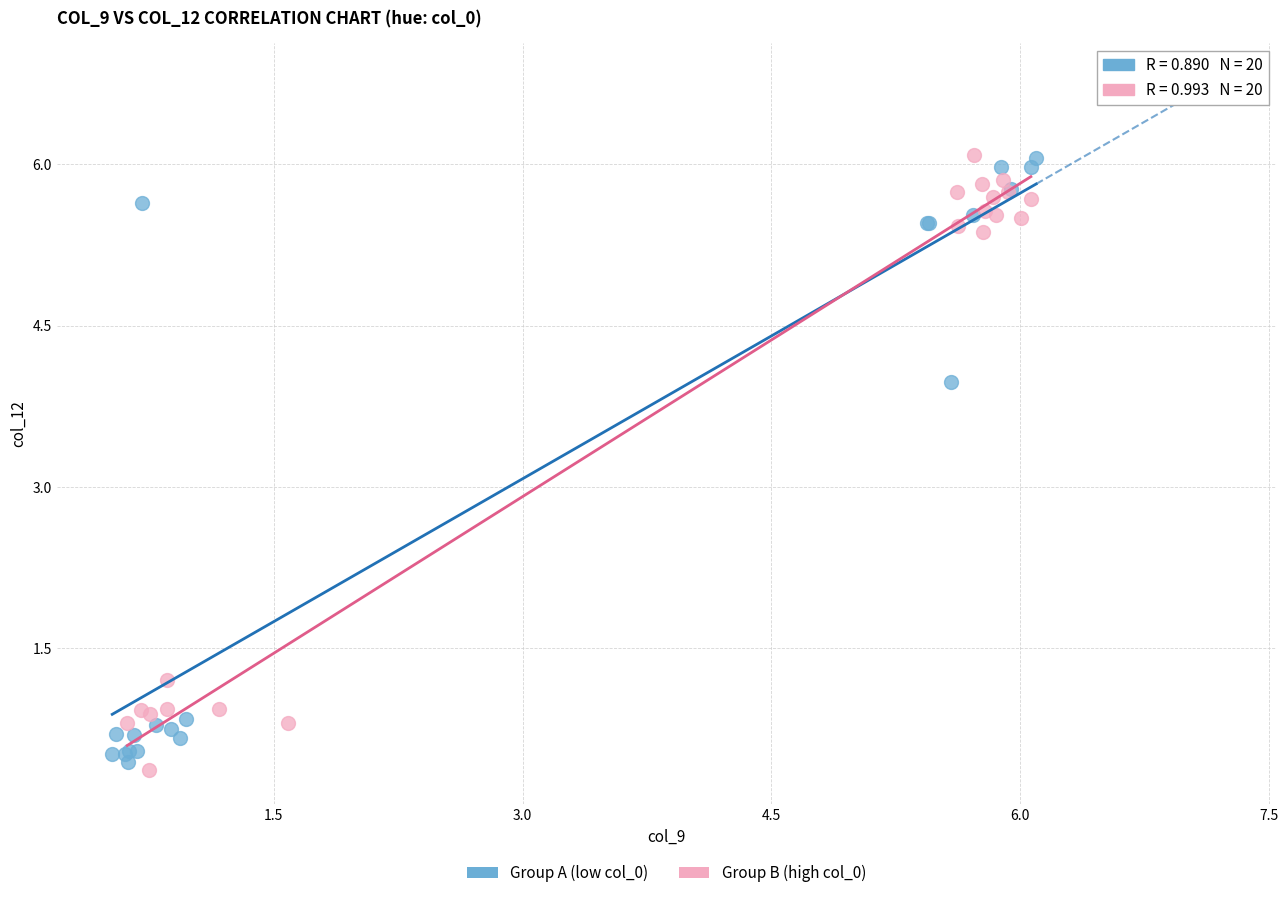

Which series has the widest spread of Y values?

Group B (high col_0)